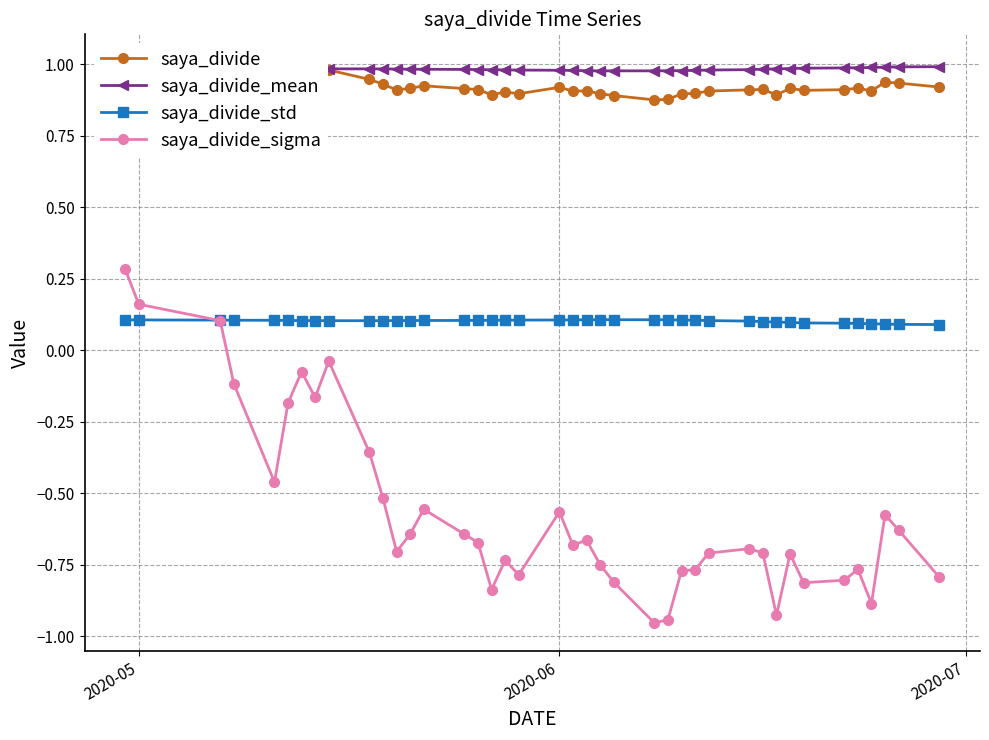

True or false: saya_divide_std has a value of 0.0 at 2020-06.

False